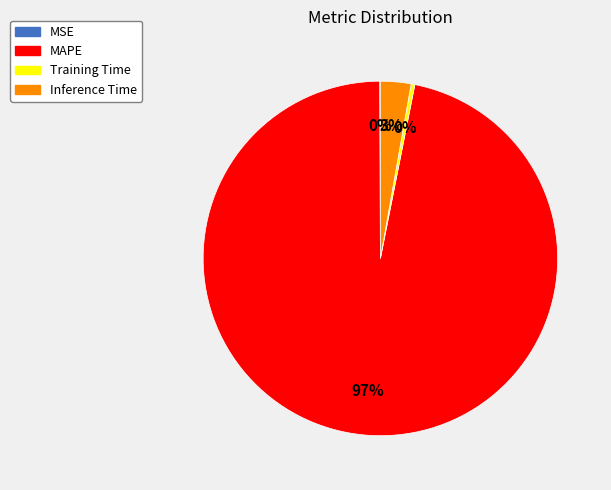

Which slice is the largest?

MAPE